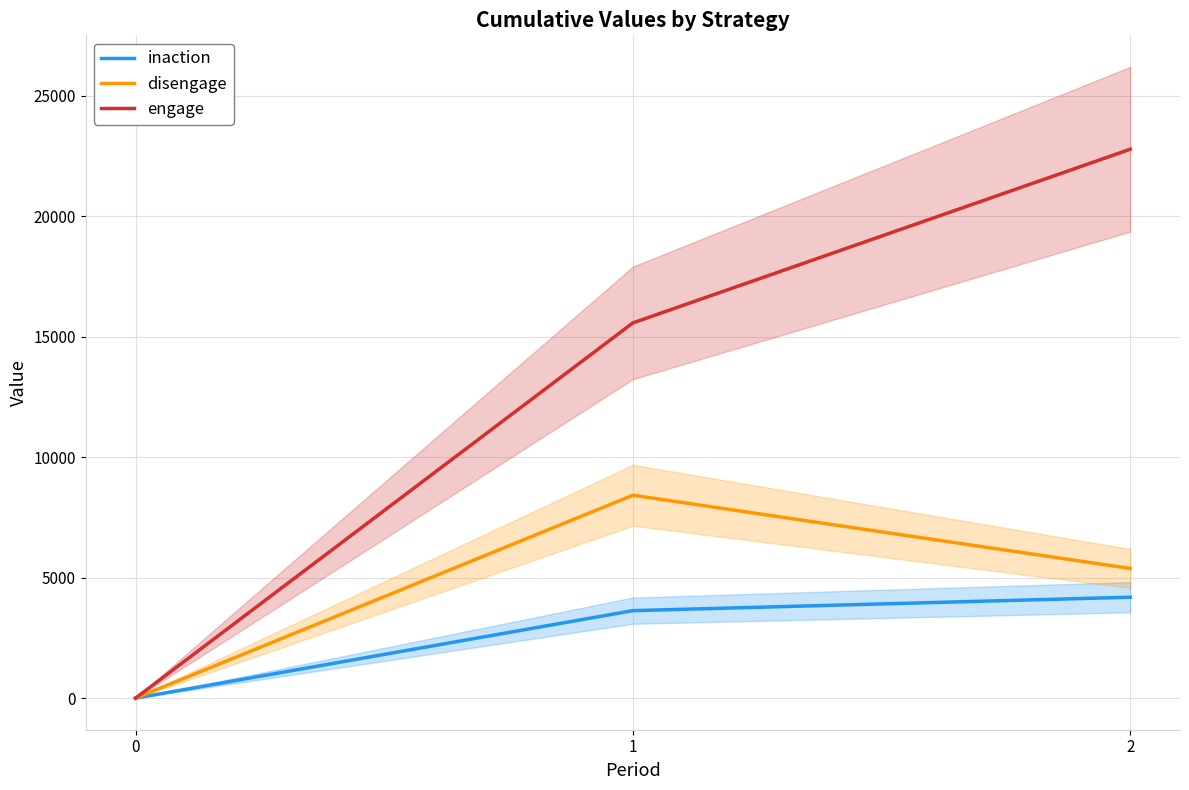

Between 0 and 1, which series saw the biggest shift?

engage